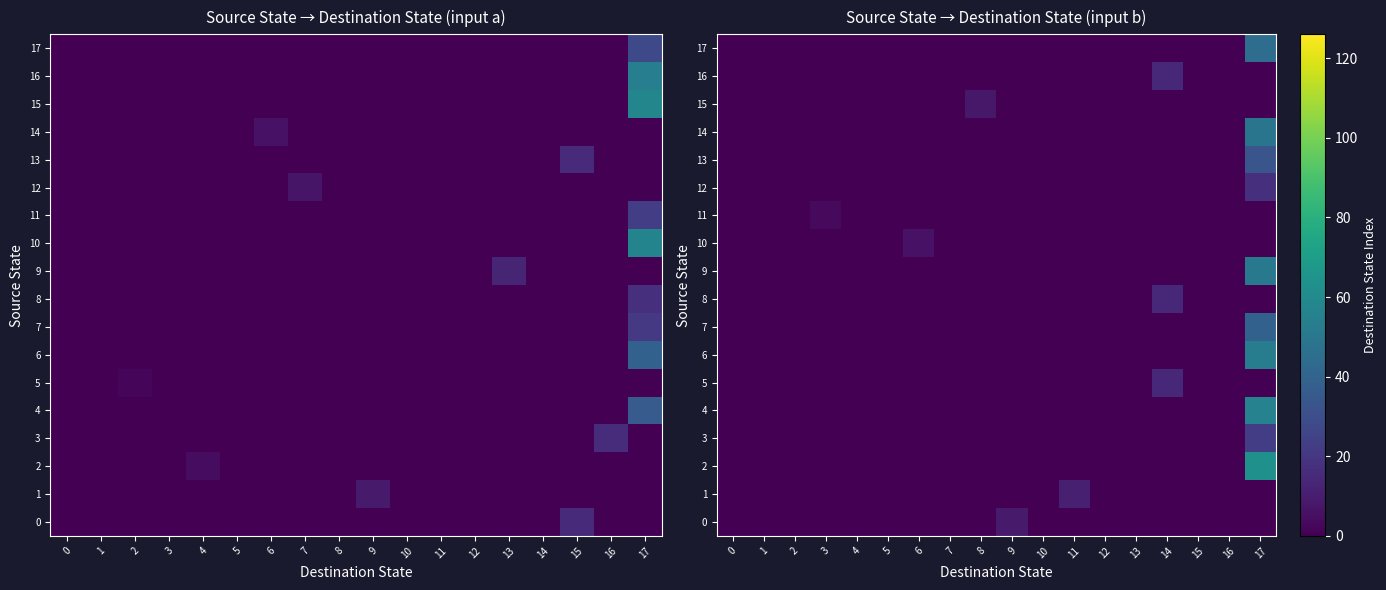

Between 10 and 17, which is larger?

10